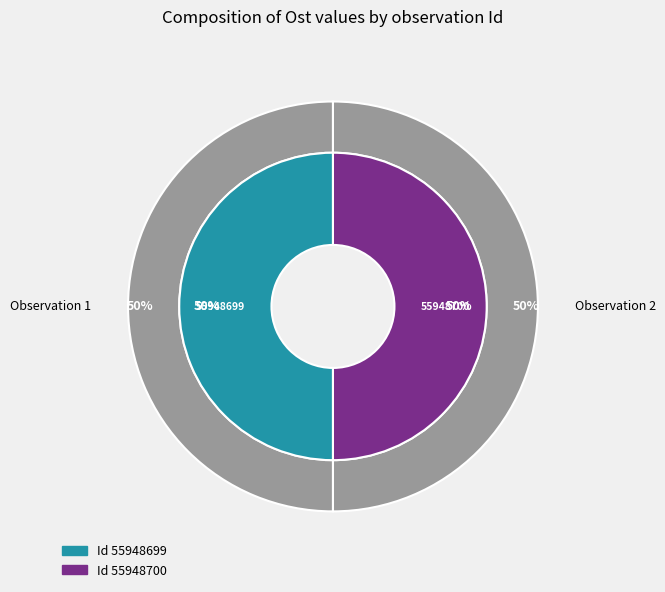

Combined, what portion of the pie is Dyngunnberget Ång (55948699) and Dyngunnberget Ång (55948700)?

100.0%